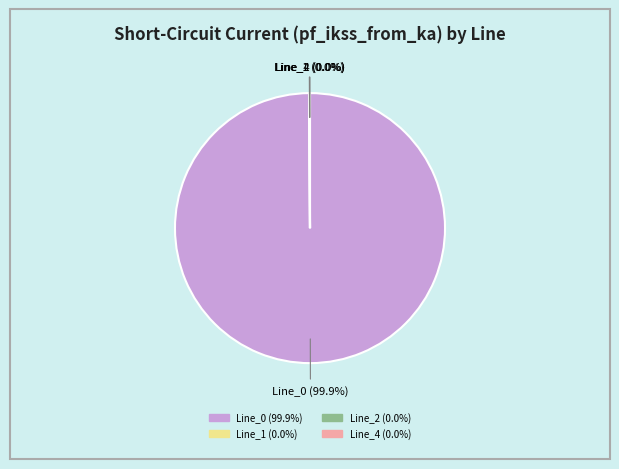

Which slice is the largest?

Line_0